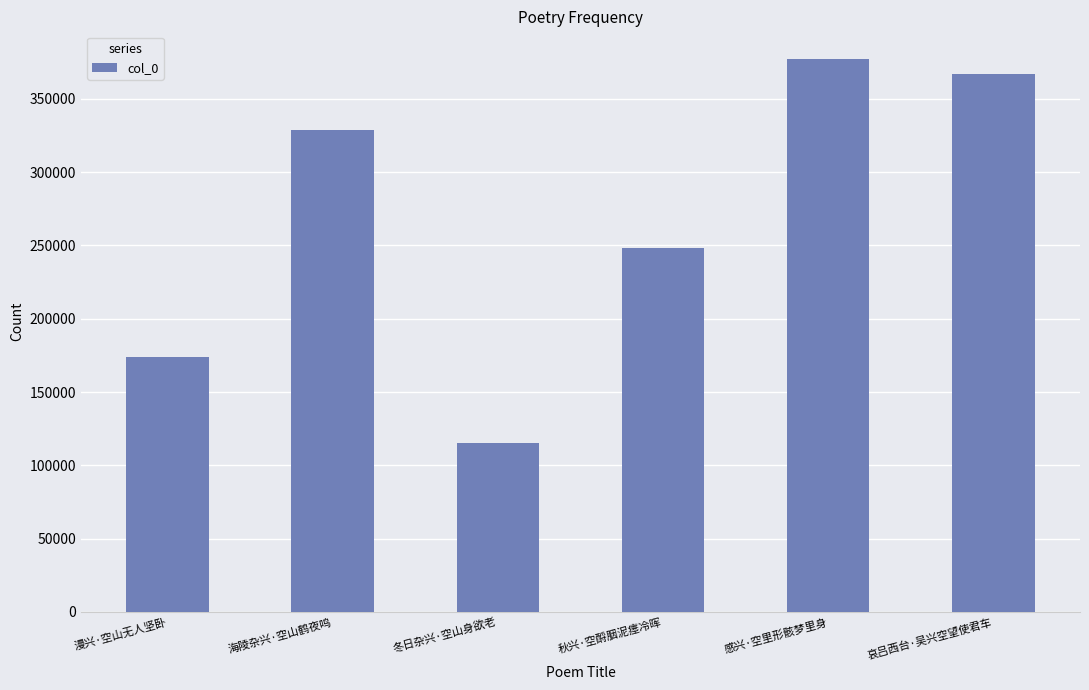

What is the value of the 3rd bar from the left?

115322